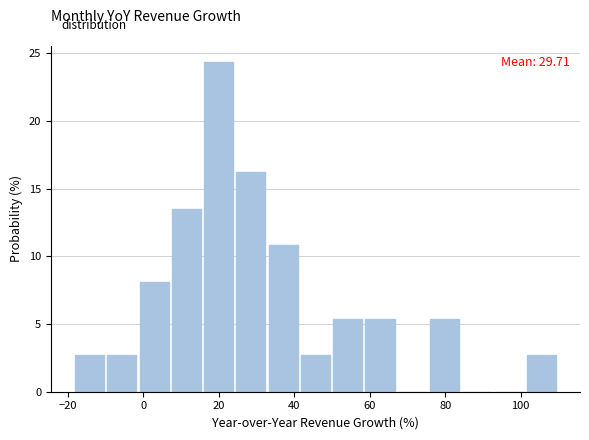

Over which range of the x-axis is the bar tallest?

16 to 24